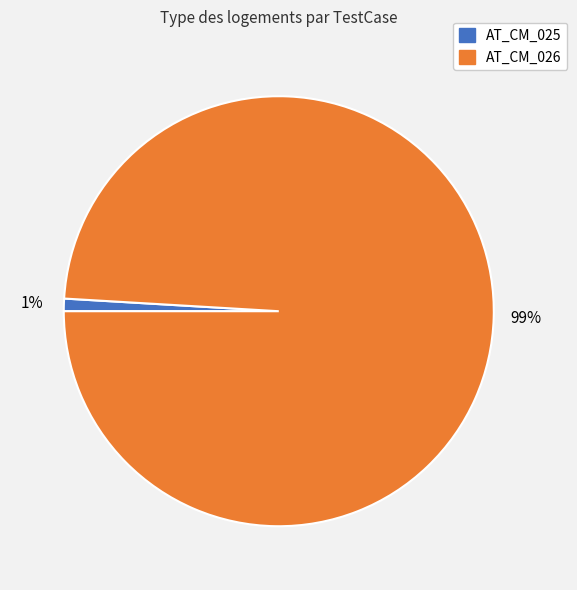

To the nearest percent, what is the difference between the AT_CM_025 and AT_CM_026 slice percentages?

98%